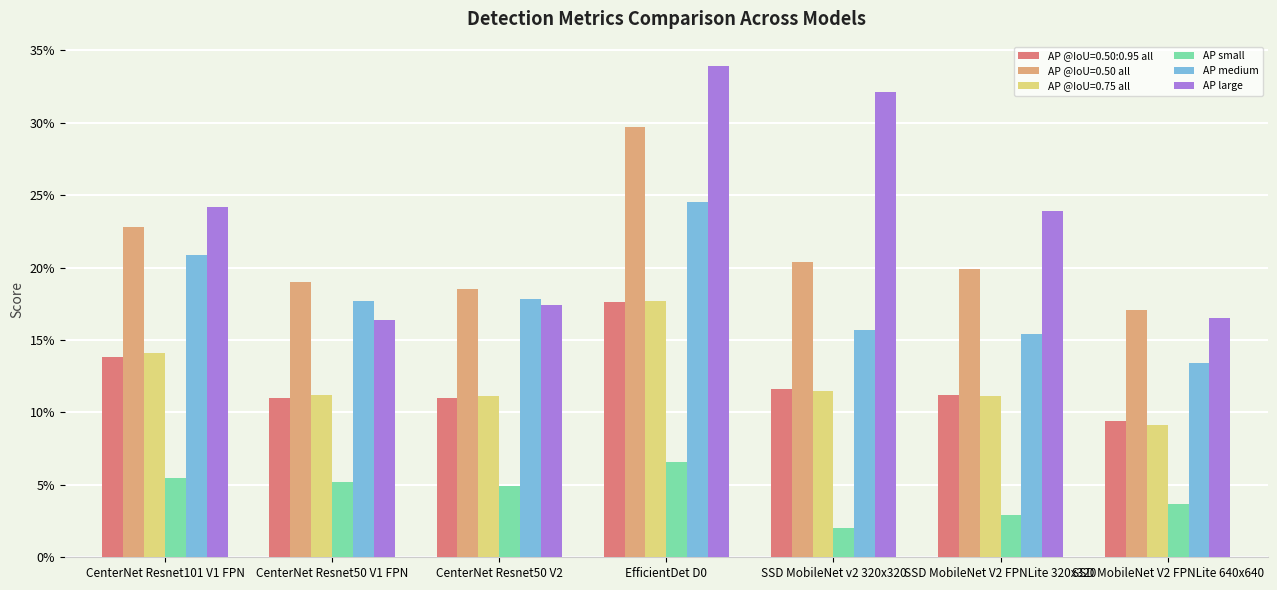

Which series has the largest total across all categories?

AP large